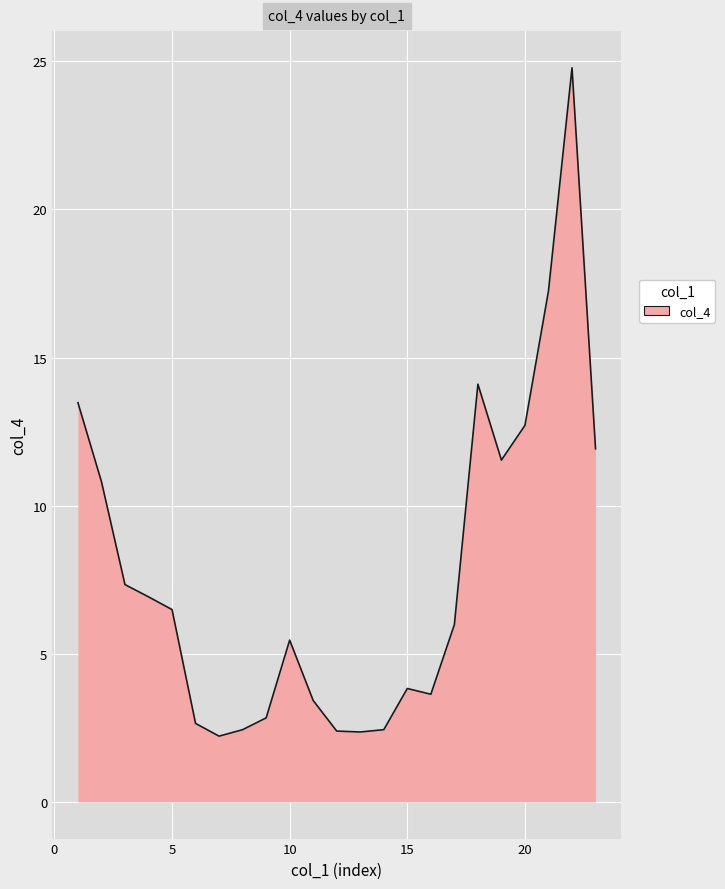

What is the minimum value shown in the chart?

2.2